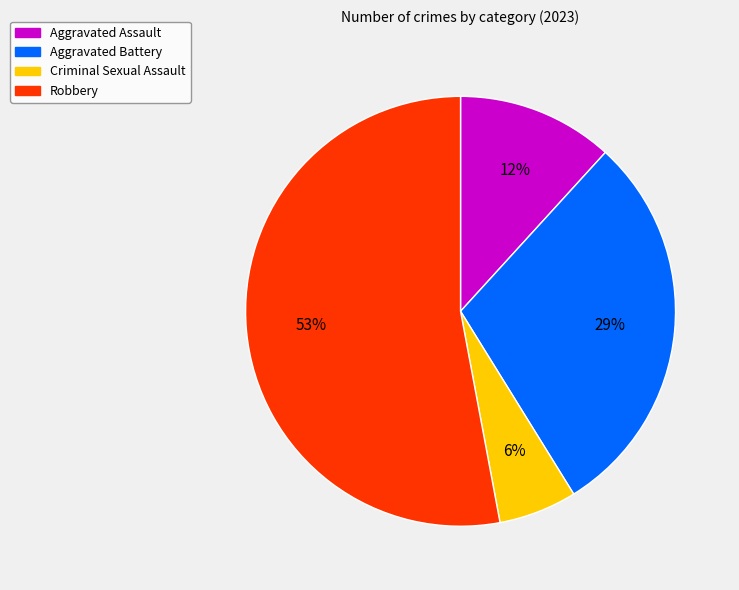

To the nearest percent, what is the difference between the largest and smallest slice percentages?

47%